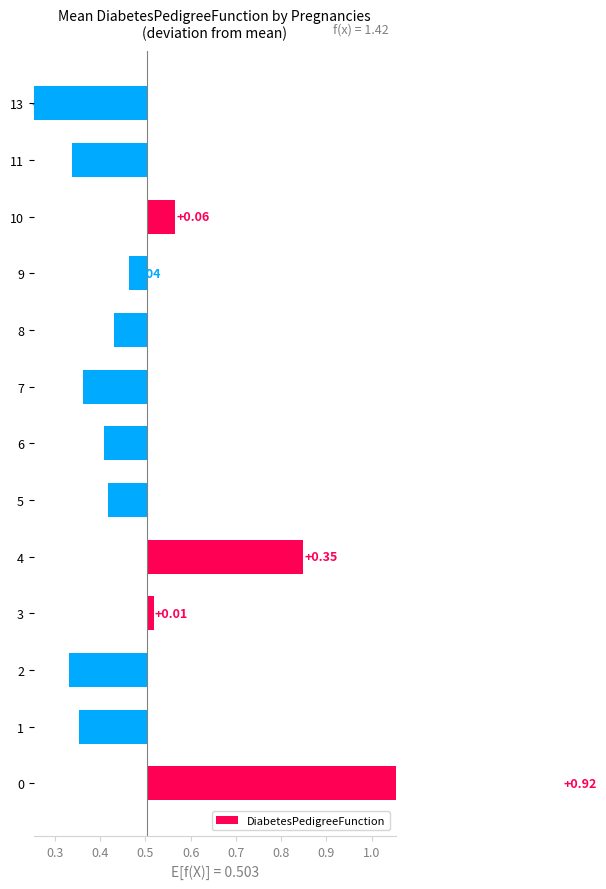

How many values are below 0?

9